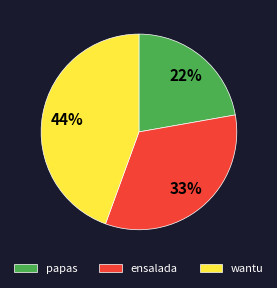

What is the smallest slice in the pie chart?

papas